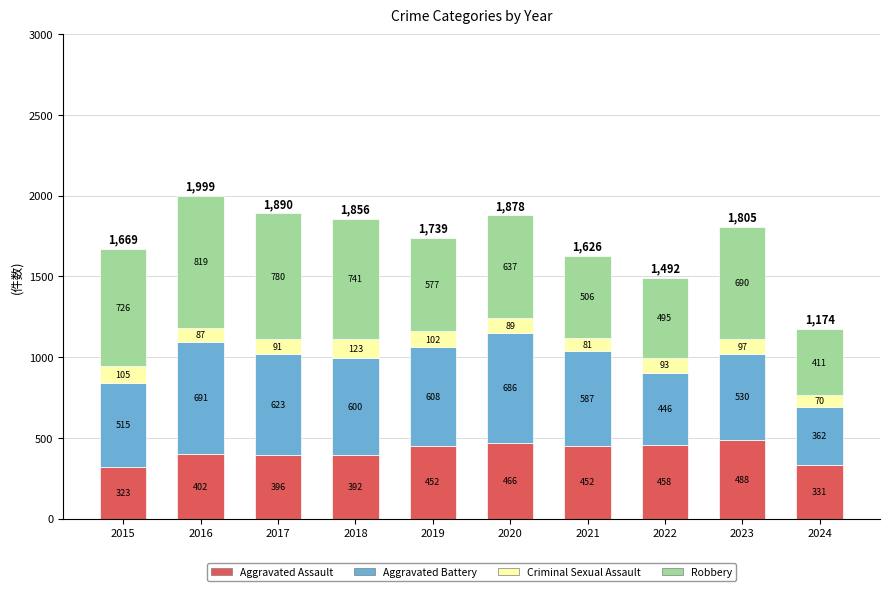

The Aggravated Assault series shows 452 at 2021. True or false?

True